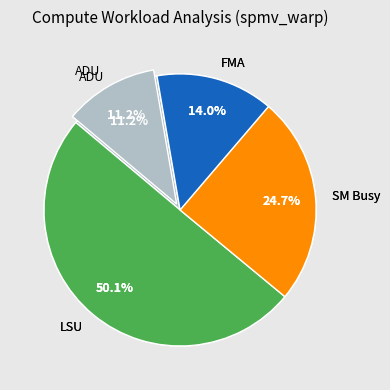

How many slices are in this pie chart?

6